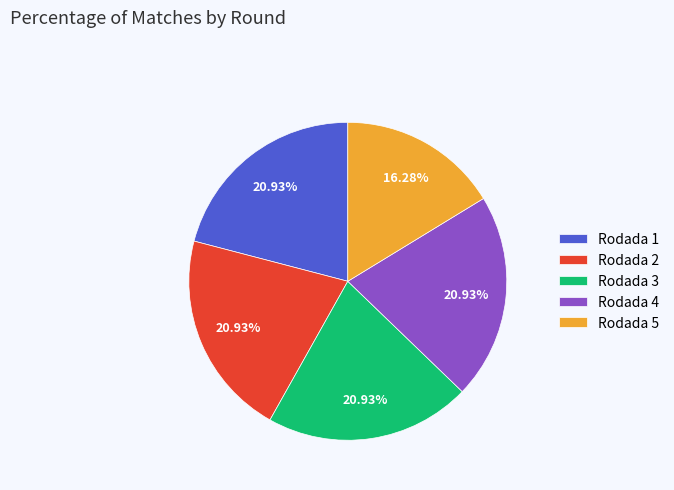

To the nearest percent, what portion does Rodada 4 represent?

21%